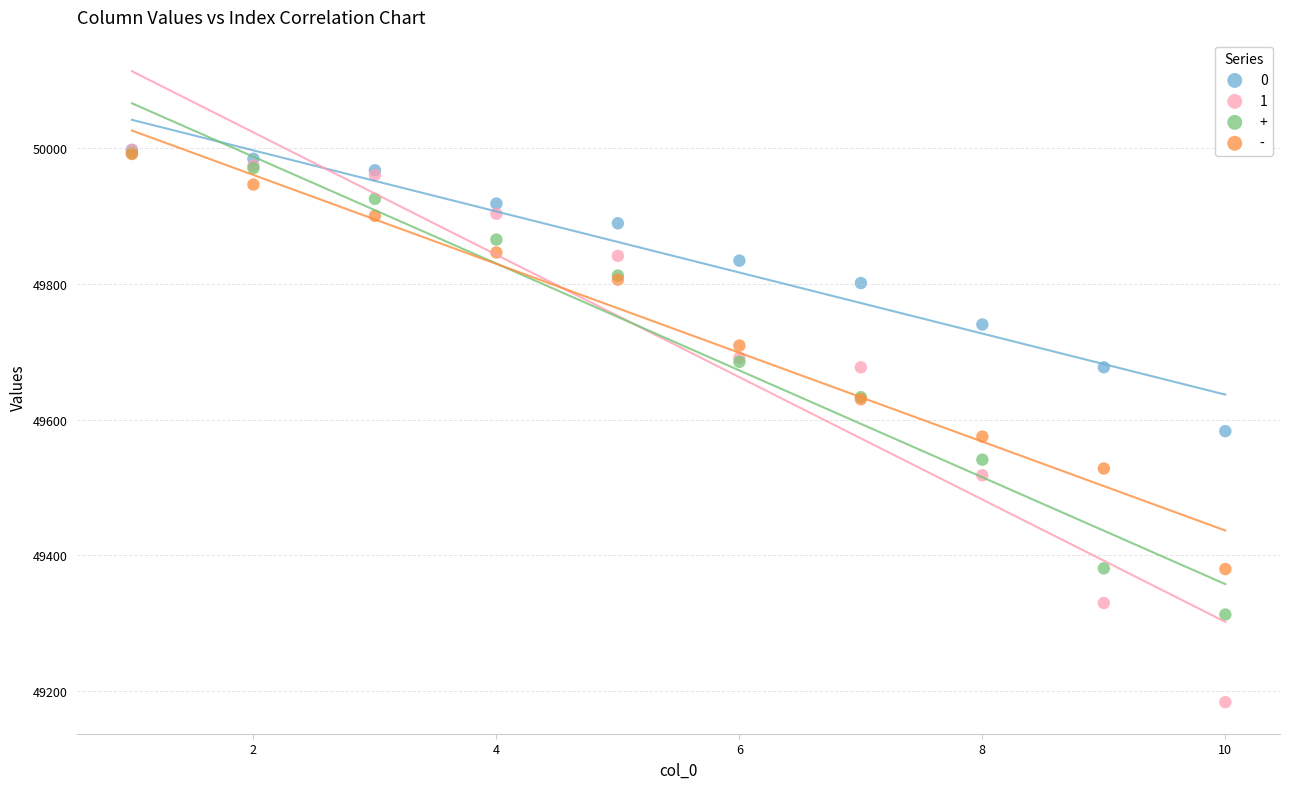

Which series has the largest Y range (max minus min)?

1